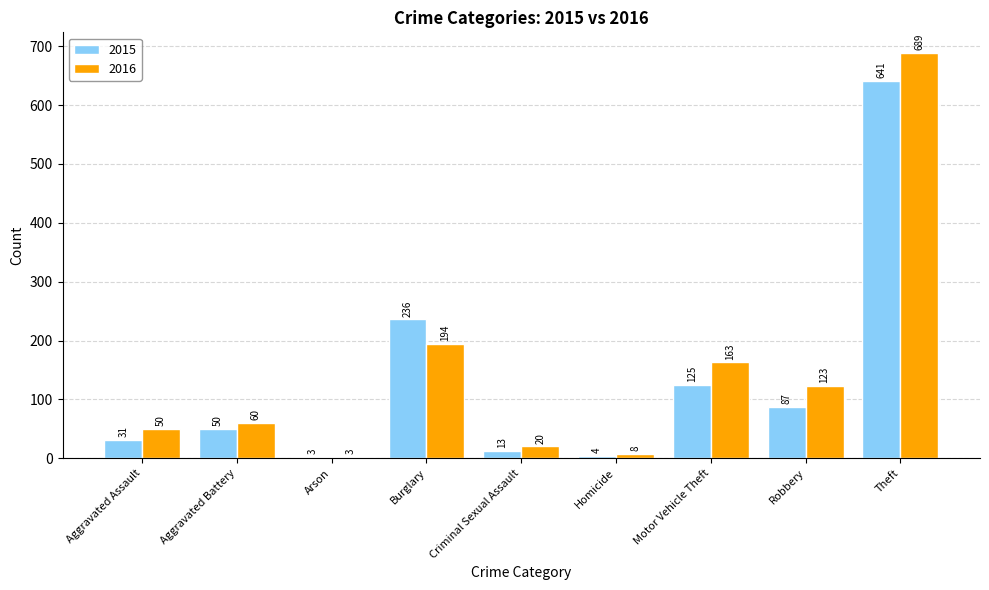

Where is 2016 nearest to the value 346?

Burglary